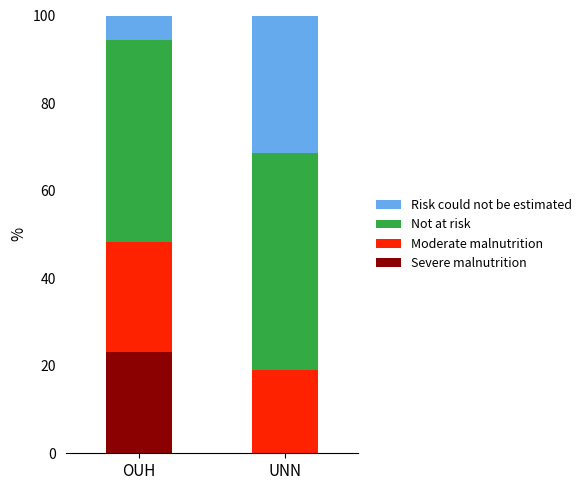

Are the bars grouped side by side (vs. stacked)?

No